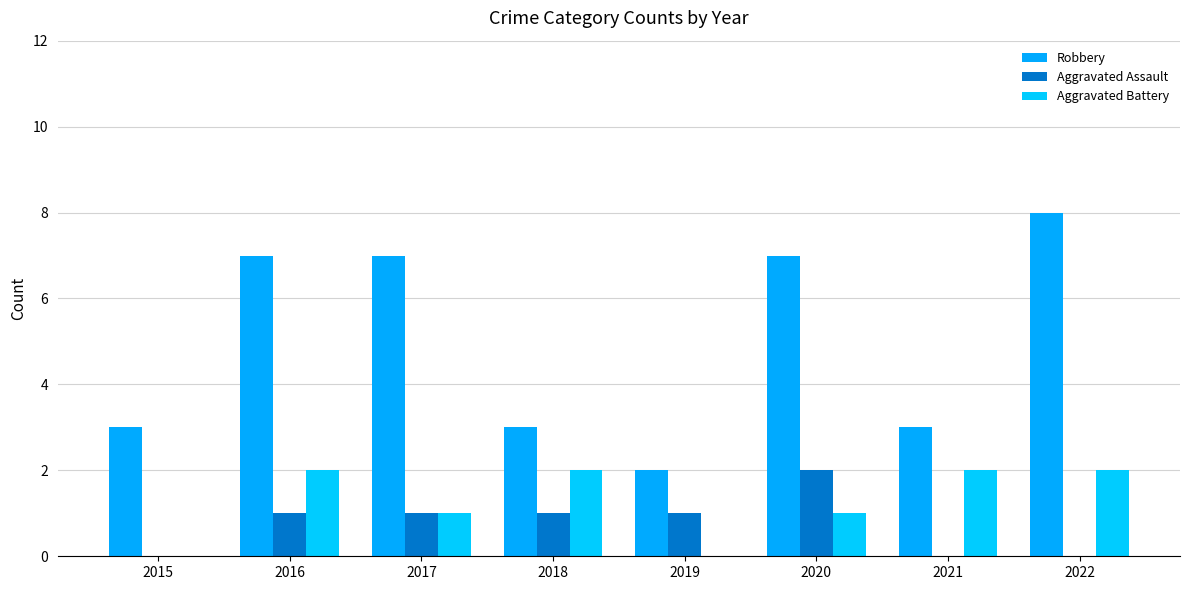

What is the maximum value shown in the chart?

8